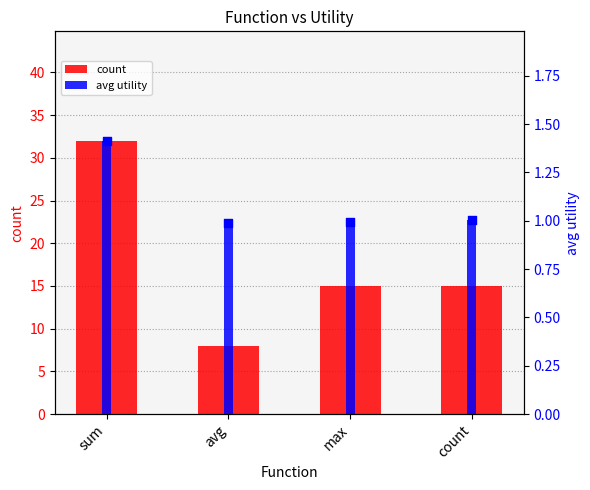

What are all the series names shown in the legend?

count, avg utility